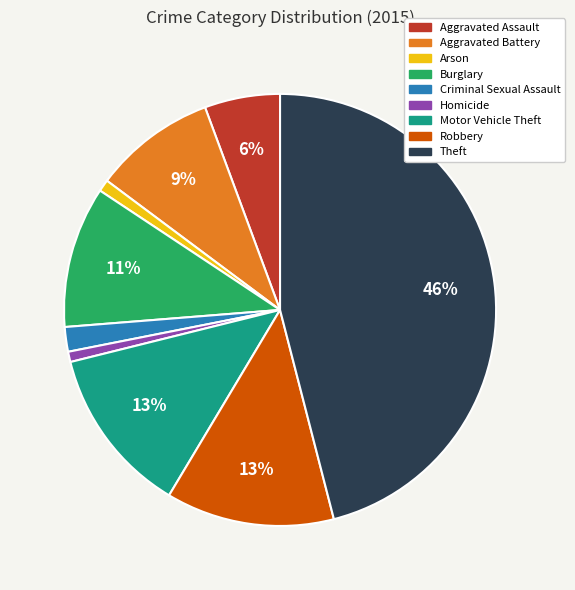

What percentage is the Robbery slice, to the nearest percent?

13%